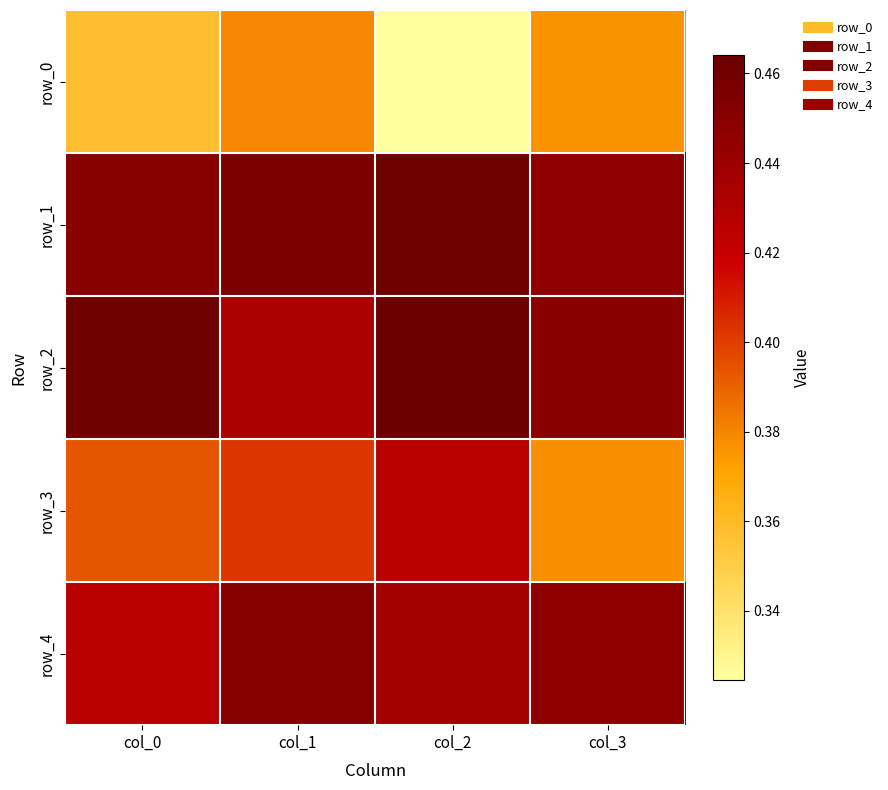

How many categories are shown in the chart?

4